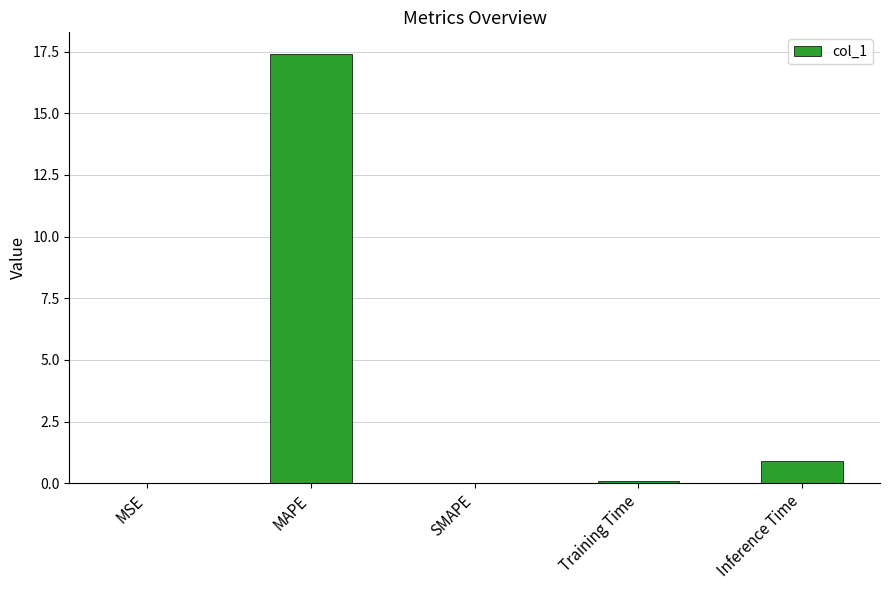

Does the chart contain stacked bars?

No